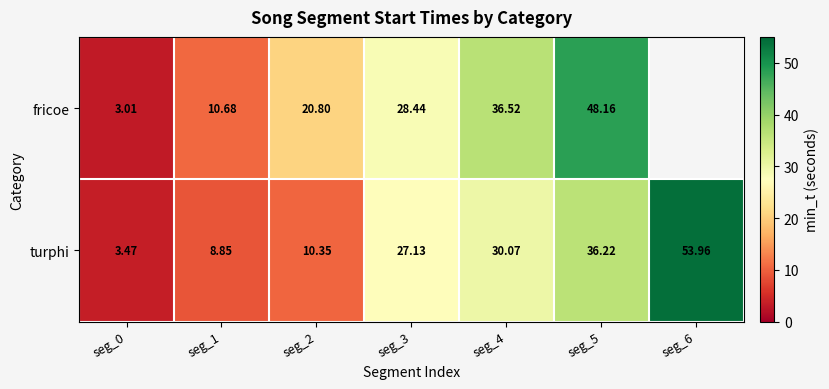

How many data points does each series have?

7